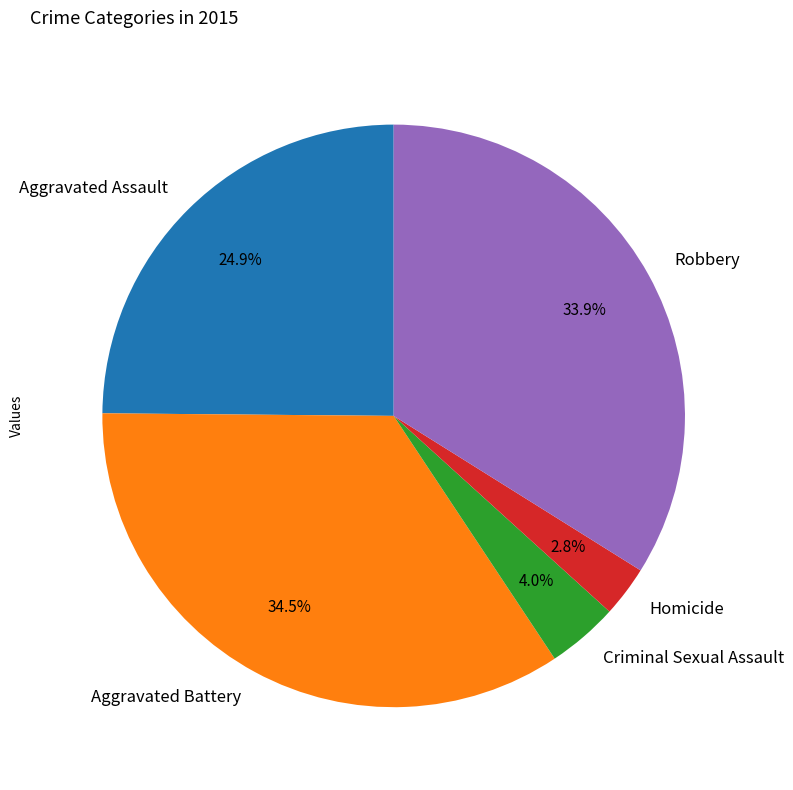

Does Robbery represent more than half of the total?

No